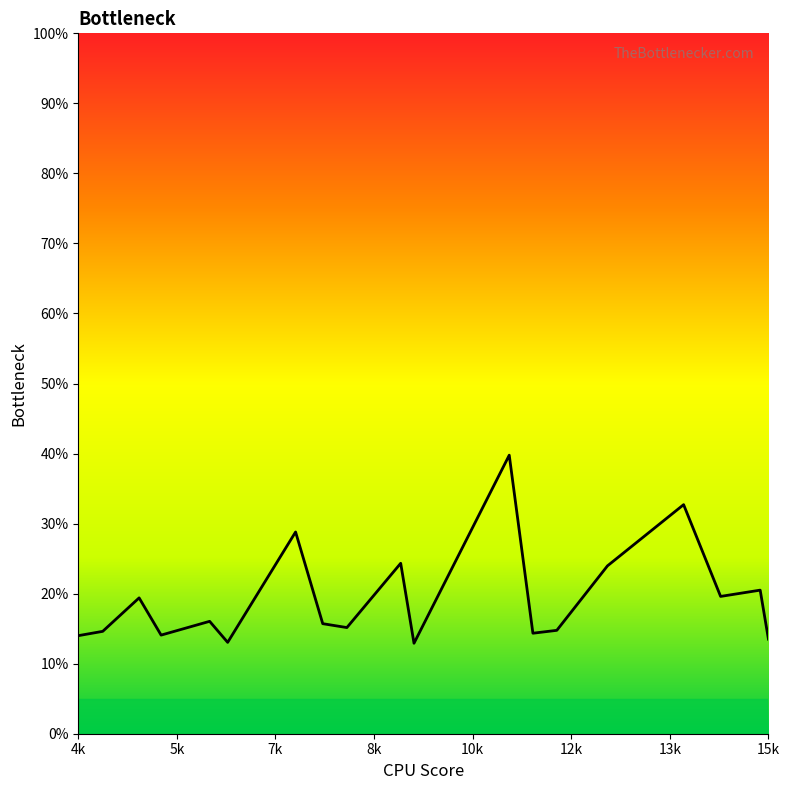

What is the greatest value displayed?

39.8